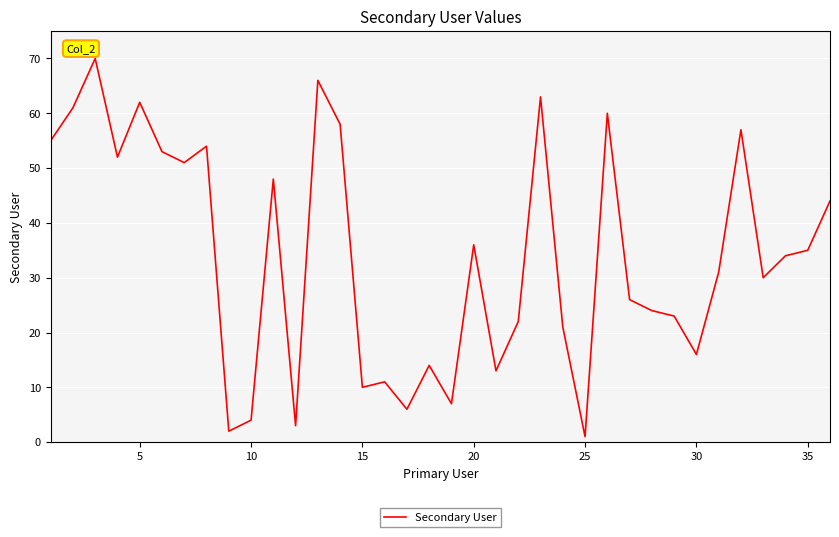

What is the maximum value shown in the chart?

70